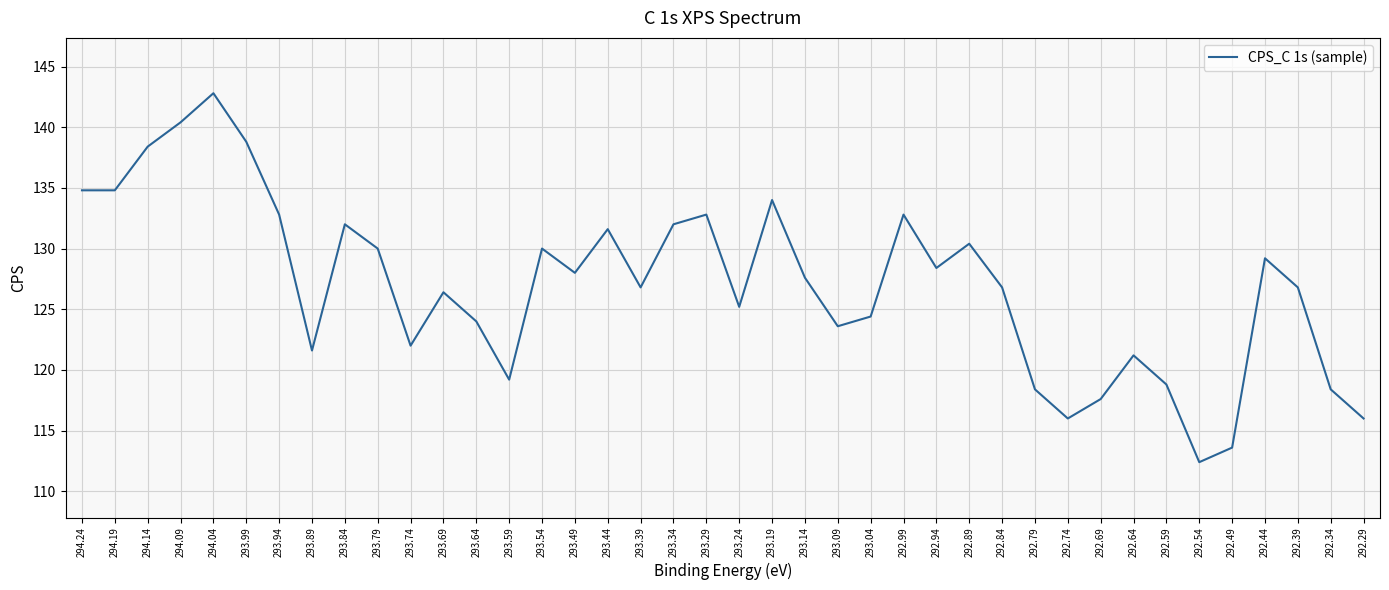

Where is the first local maximum?

294.04